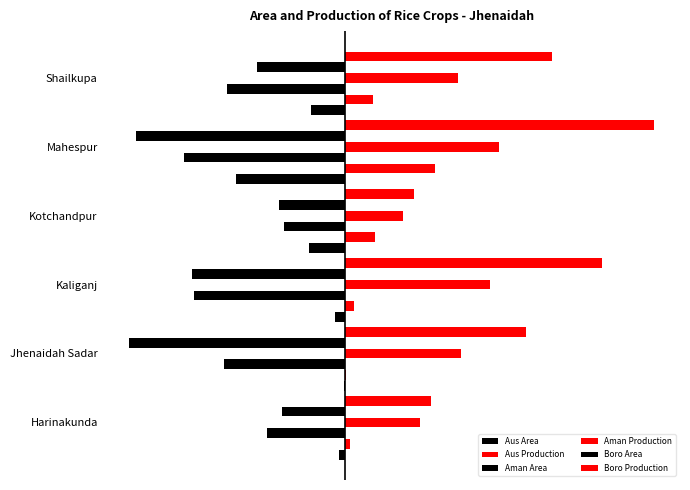

Does the chart contain any negative values?

Yes